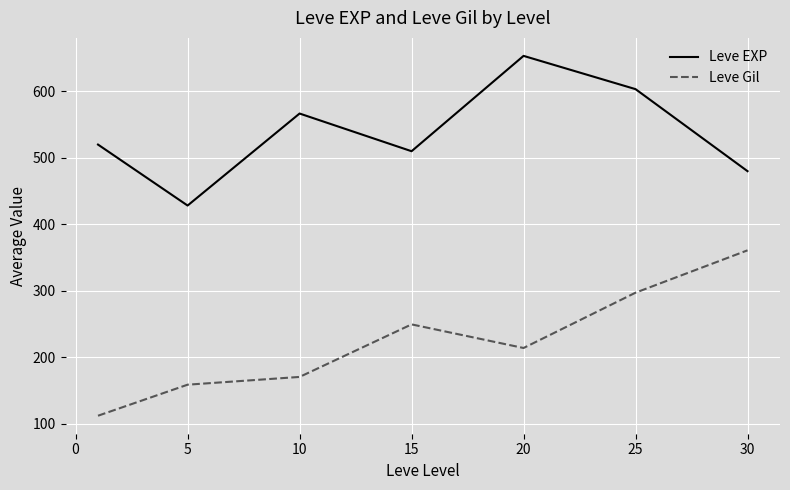

What is the difference between the maximum and minimum values in the Leve Gil series?

248.7